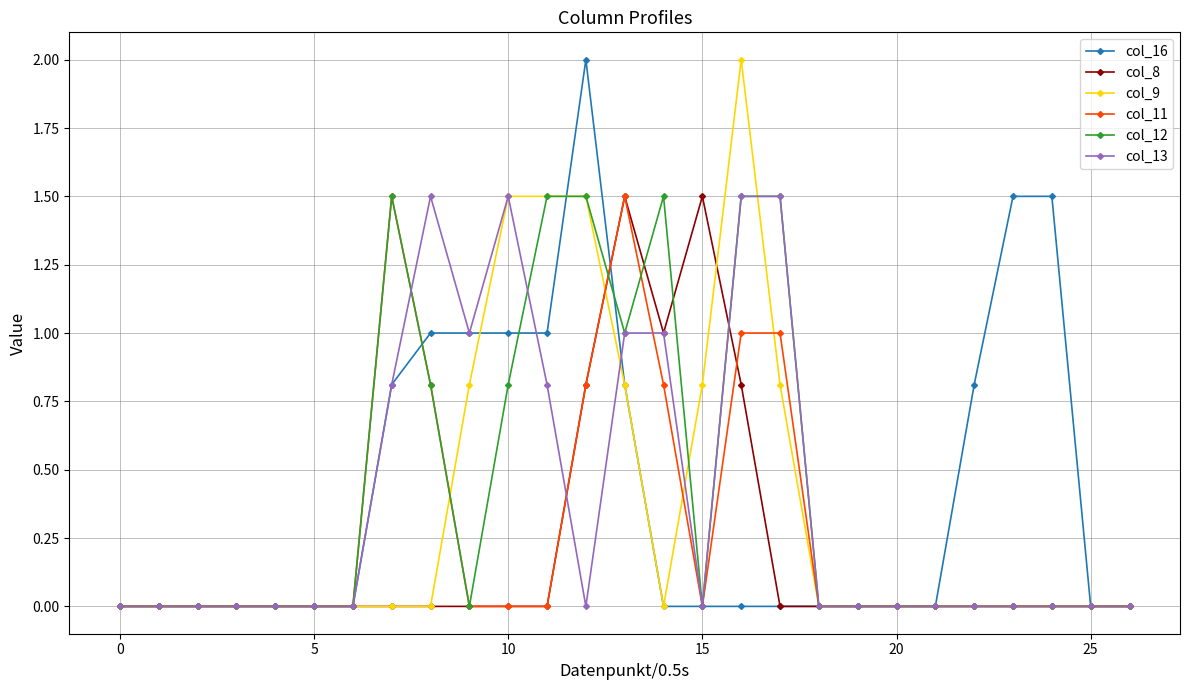

Count the col_11 values in the range 0 to 1.

25